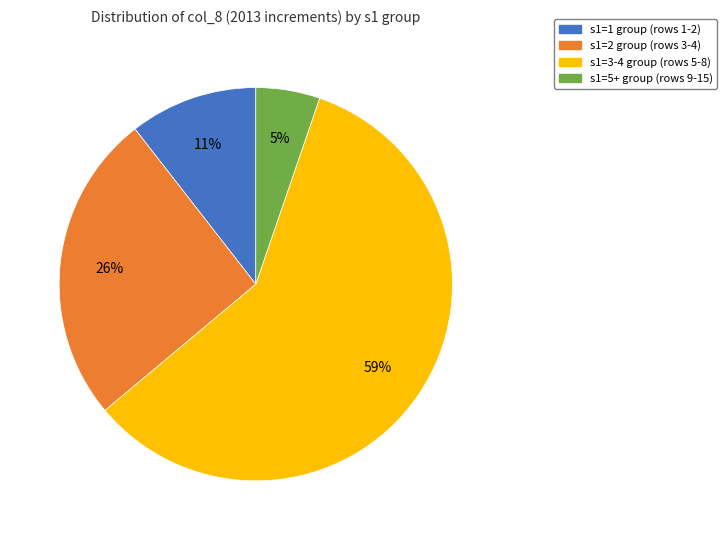

Which has a higher value, s1=2 group (rows 3-4) or s1=5+ group (rows 9-15)?

s1=2 group (rows 3-4)